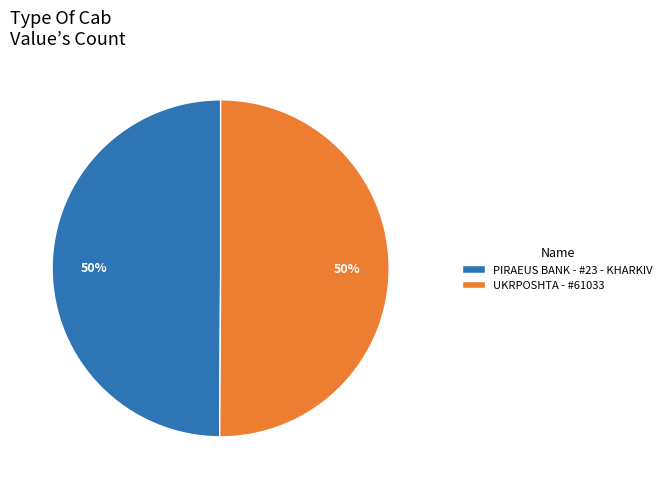

To the nearest percent, what is the average slice percentage?

50%